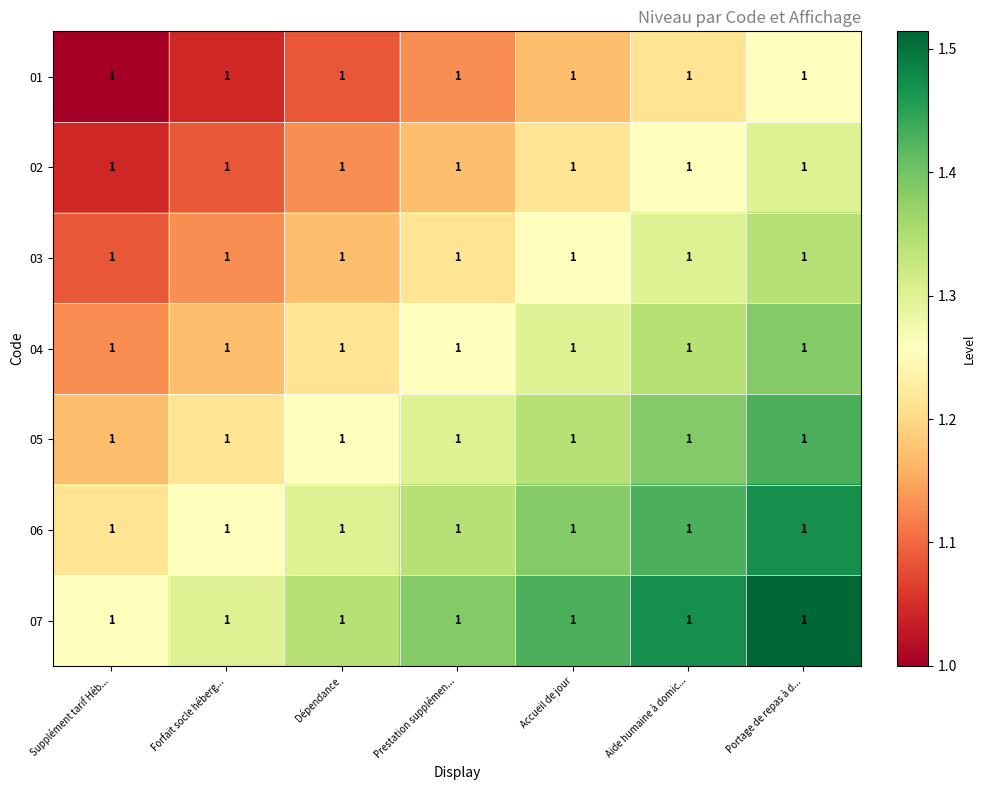

Reading left to right, what are all the values shown in this chart?

01: Supplément tarif Héb...=1.0	Forfait socle héberg...=1.0	Dépendance=1.0	Prestation supplémen...=1.0	Accueil de jour=1.0	Aide humaine à domic...=1.0	Portage de repas à d...=1.0
02: Supplément tarif Héb...=1.0	Forfait socle héberg...=1.0	Dépendance=1.0	Prestation supplémen...=1.0	Accueil de jour=1.0	Aide humaine à domic...=1.0	Portage de repas à d...=1.0
03: Supplément tarif Héb...=1.0	Forfait socle héberg...=1.0	Dépendance=1.0	Prestation supplémen...=1.0	Accueil de jour=1.0	Aide humaine à domic...=1.0	Portage de repas à d...=1.0
04: Supplément tarif Héb...=1.0	Forfait socle héberg...=1.0	Dépendance=1.0	Prestation supplémen...=1.0	Accueil de jour=1.0	Aide humaine à domic...=1.0	Portage de repas à d...=1.0
05: Supplément tarif Héb...=1.0	Forfait socle héberg...=1.0	Dépendance=1.0	Prestation supplémen...=1.0	Accueil de jour=1.0	Aide humaine à domic...=1.0	Portage de repas à d...=1.0
06: Supplément tarif Héb...=1.0	Forfait socle héberg...=1.0	Dépendance=1.0	Prestation supplémen...=1.0	Accueil de jour=1.0	Aide humaine à domic...=1.0	Portage de repas à d...=1.0
07: Supplément tarif Héb...=1.0	Forfait socle héberg...=1.0	Dépendance=1.0	Prestation supplémen...=1.0	Accueil de jour=1.0	Aide humaine à domic...=1.0	Portage de repas à d...=1.0